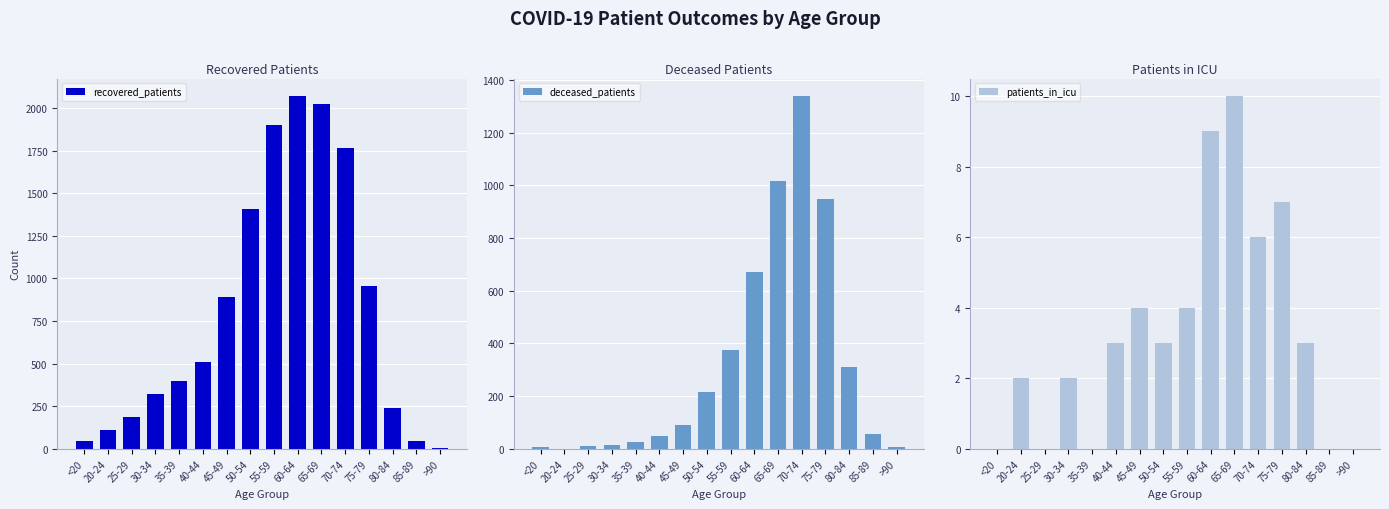

What is the difference between the highest and lowest values at 65-69?

2015